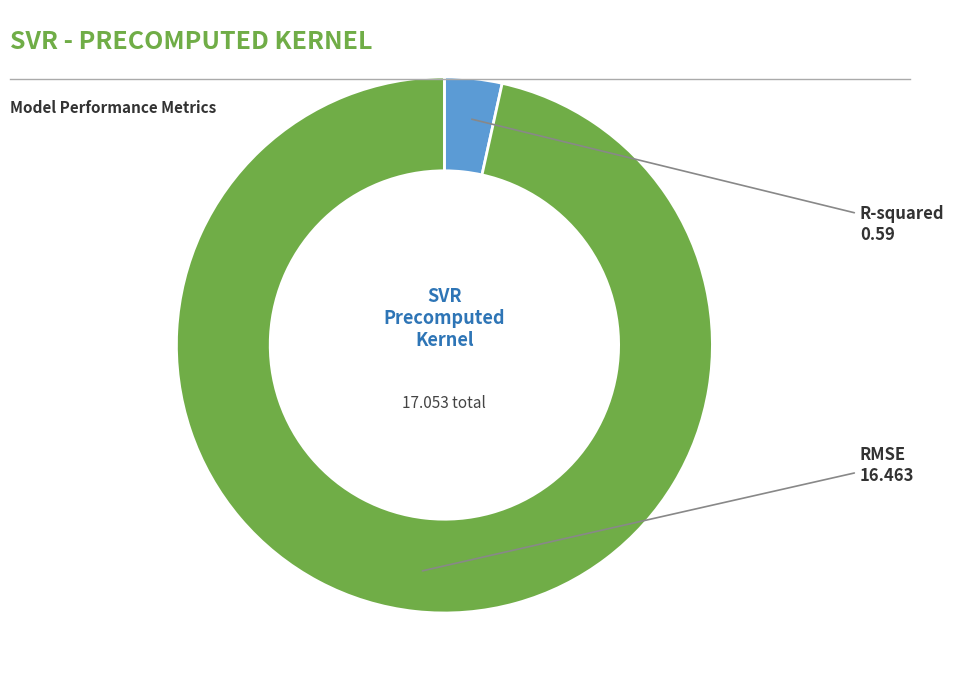

Is there any slice that represents more than half of the pie?

Yes